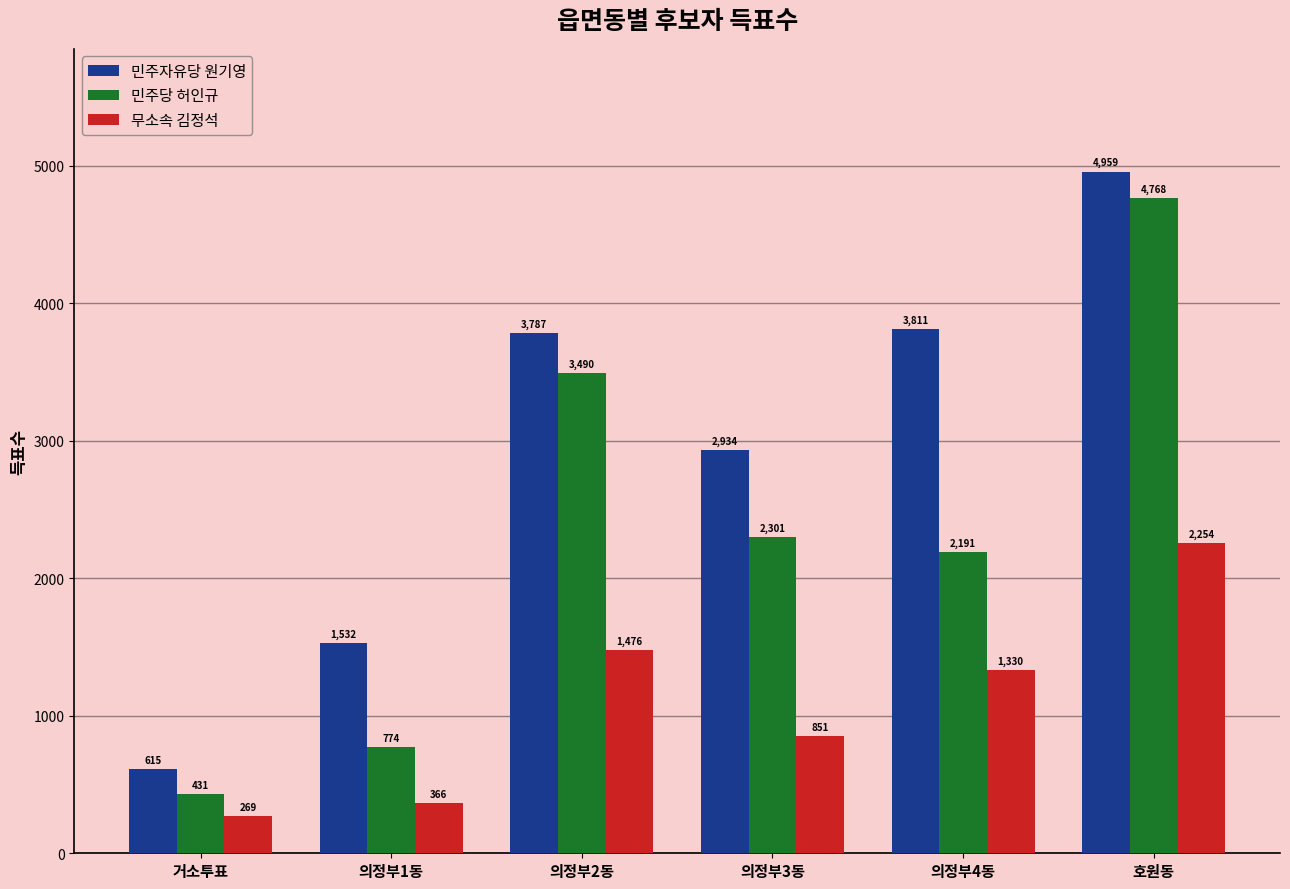

What is the difference between the highest and lowest values at 의정부1동?

1166